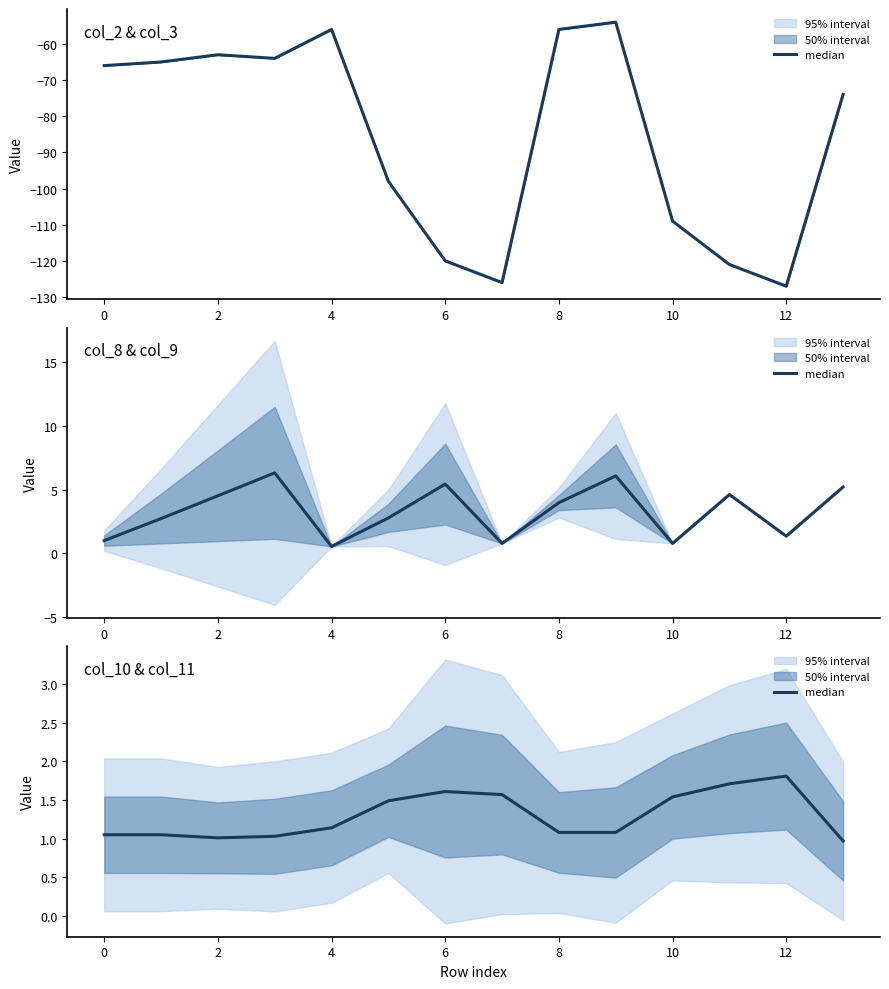

True or false: there are more than 0 points higher than both neighbors.

True